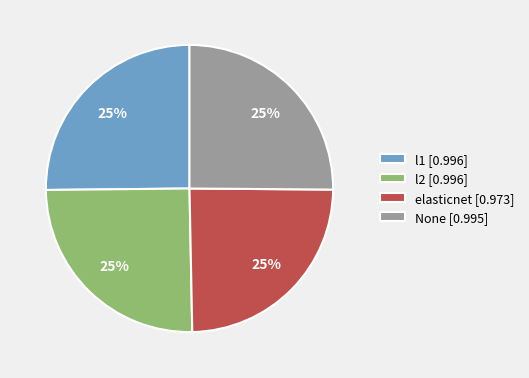

The elasticnet slice represents 25% of the pie. True or false?

True